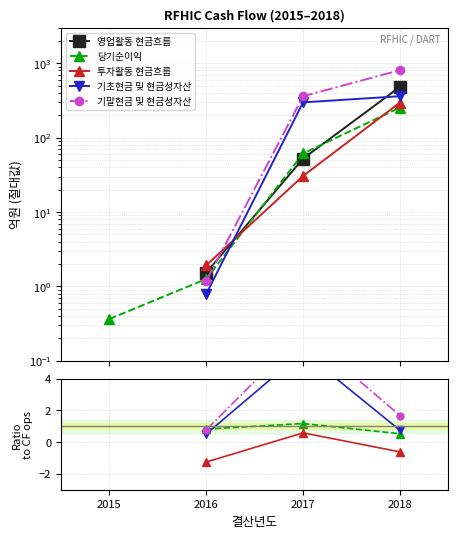

The 기초현금 및 현금성자산 series shows 0.5 at 2016. True or false?

True